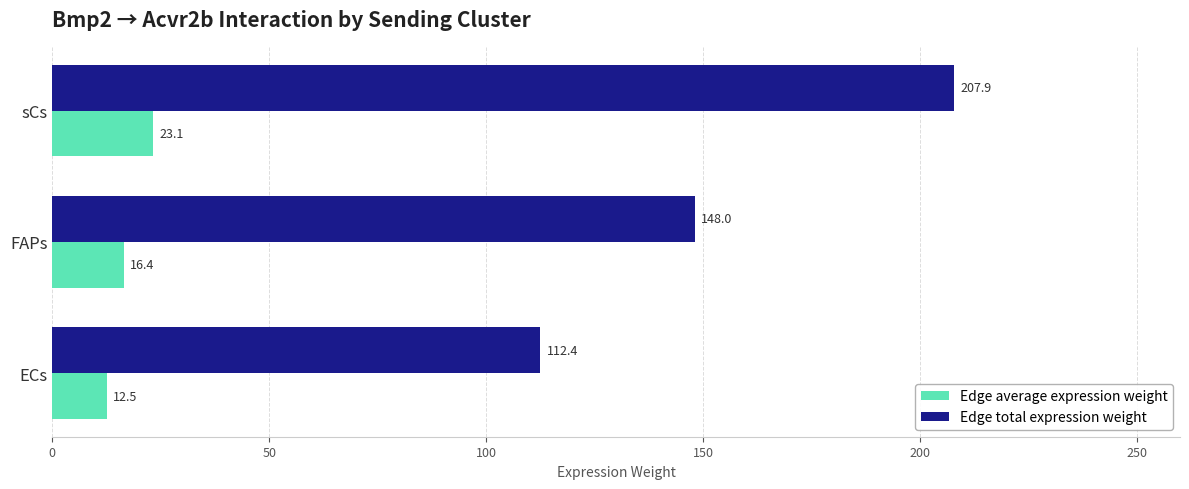

What is the maximum value for Edge total expression weight?

207.9